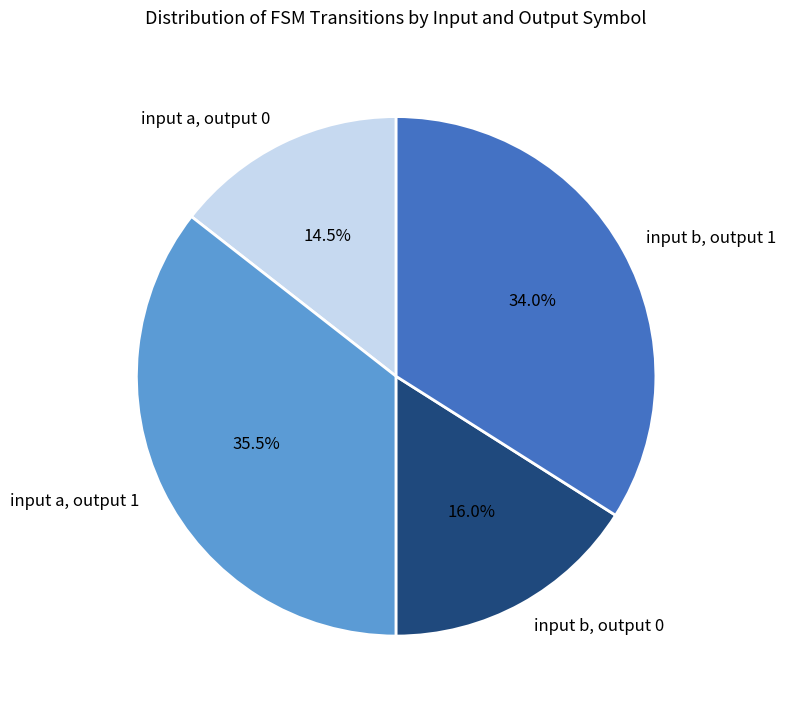

Approximately how many times larger is the value at input b, output 0 compared to input b, output 1?

0.5